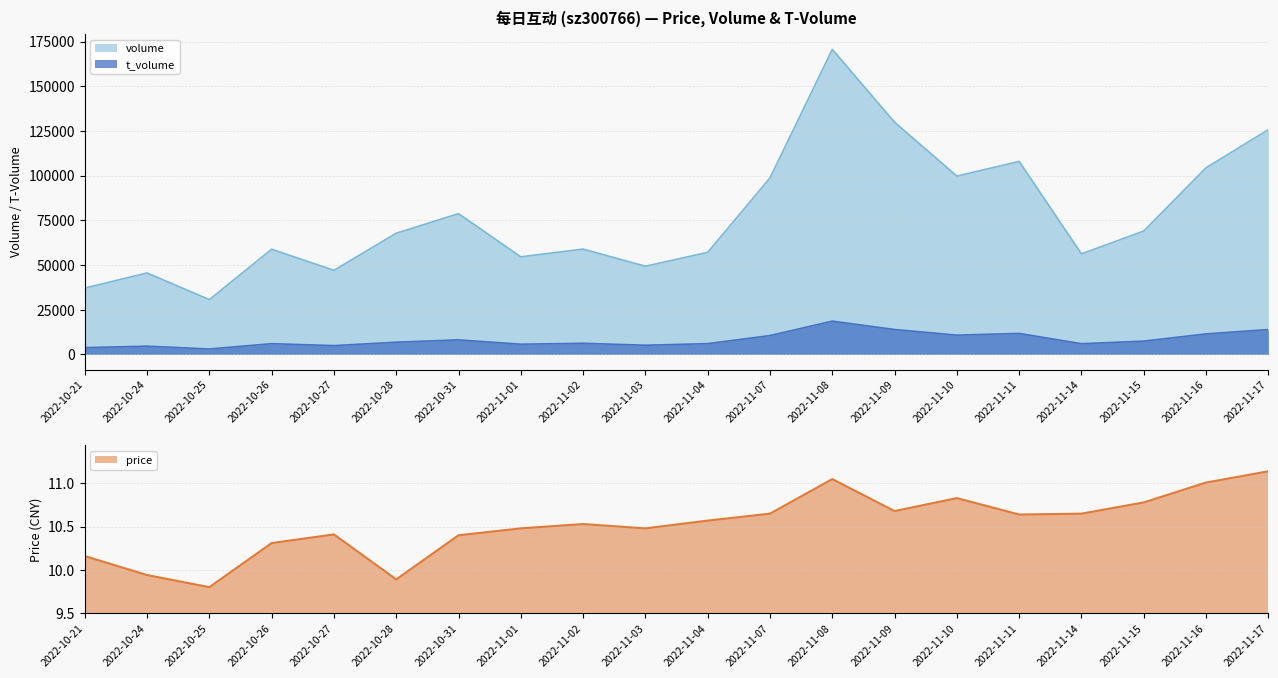

Reading right to left, transcribe all the data shown in this chart.

volume: 2022-11-17=125711.0	2022-11-16=104386.0	2022-11-15=69003.0	2022-11-14=56225.0	2022-11-11=107953.0	2022-11-10=99752.0	2022-11-09=129866.0	2022-11-08=170642.0	2022-11-07=98709.0	2022-11-04=57087.0	2022-11-03=49317.0	2022-11-02=58905.0	2022-11-01=54573.0	2022-10-31=78723.0	2022-10-28=67783.0	2022-10-27=47027.0	2022-10-26=58830.0	2022-10-25=30631.0	2022-10-24=45560.0	2022-10-21=37095.0
t_volume: 2022-11-17=13893.0	2022-11-16=11449.0	2022-11-15=7418.0	2022-11-14=5968.0	2022-11-11=11718.0	2022-11-10=10765.0	2022-11-09=13913.0	2022-11-08=18585.0	2022-11-07=10528.0	2022-11-04=6004.0	2022-11-03=5123.0	2022-11-02=6199.0	2022-11-01=5686.0	2022-10-31=8116.0	2022-10-28=6815.0	2022-10-27=4902.0	2022-10-26=5990.0	2022-10-25=3005.0	2022-10-24=4600.0	2022-10-21=3760.0
price: 2022-11-17=11.1	2022-11-16=11.0	2022-11-15=10.8	2022-11-14=10.7	2022-11-11=10.6	2022-11-10=10.8	2022-11-09=10.7	2022-11-08=11.1	2022-11-07=10.7	2022-11-04=10.6	2022-11-03=10.5	2022-11-02=10.5	2022-11-01=10.5	2022-10-31=10.4	2022-10-28=9.9	2022-10-27=10.4	2022-10-26=10.3	2022-10-25=9.8	2022-10-24=9.9	2022-10-21=10.2